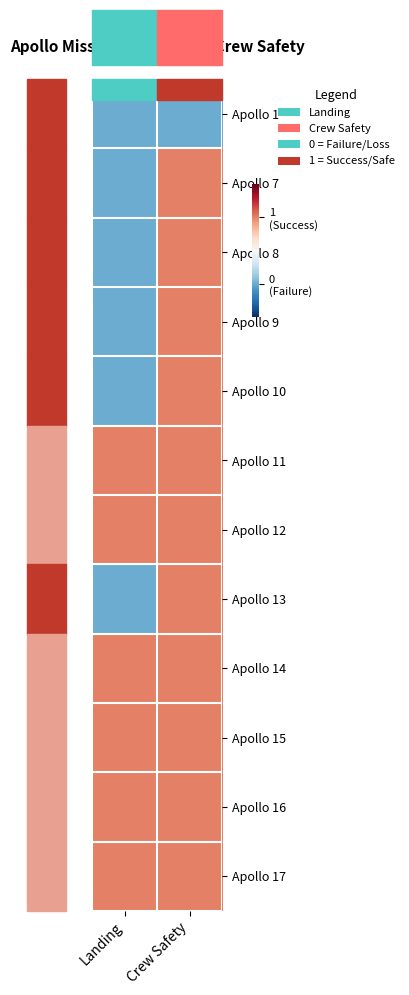

At which category does the chart reach its peak across all series?

Crew Safety